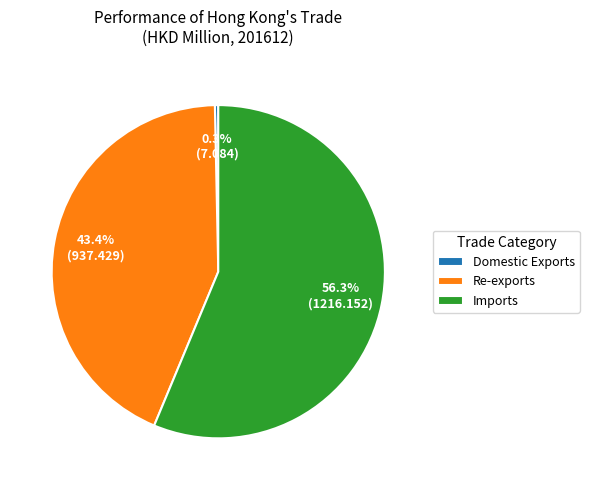

What percentage is NOT represented by Domestic Exports?

99.7%